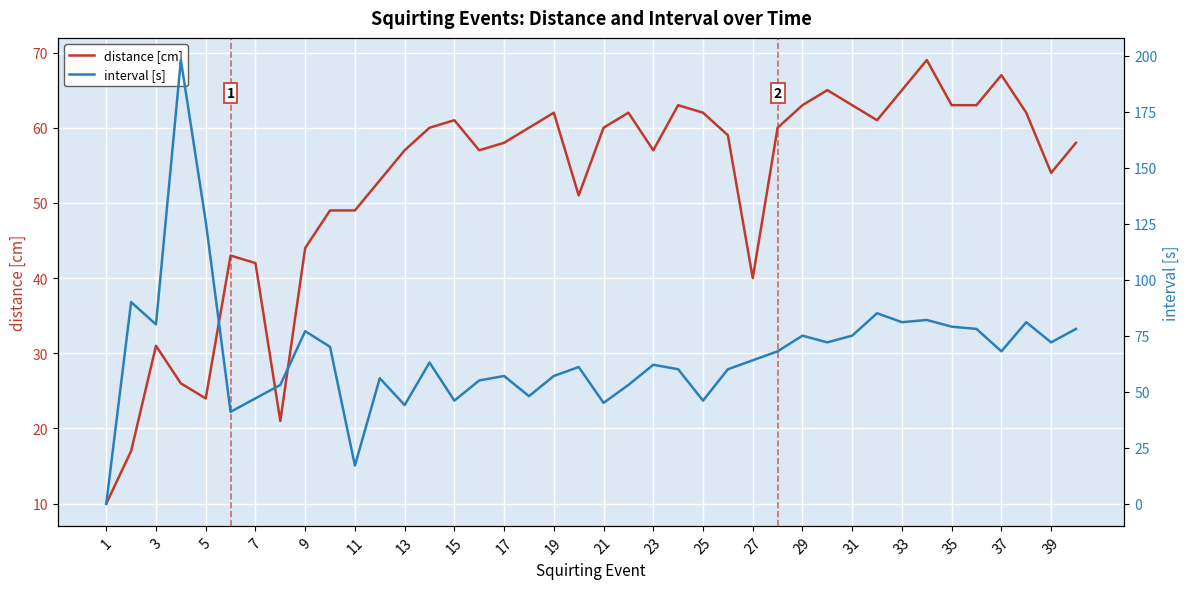

What is the maximum value for distance [cm]?

69